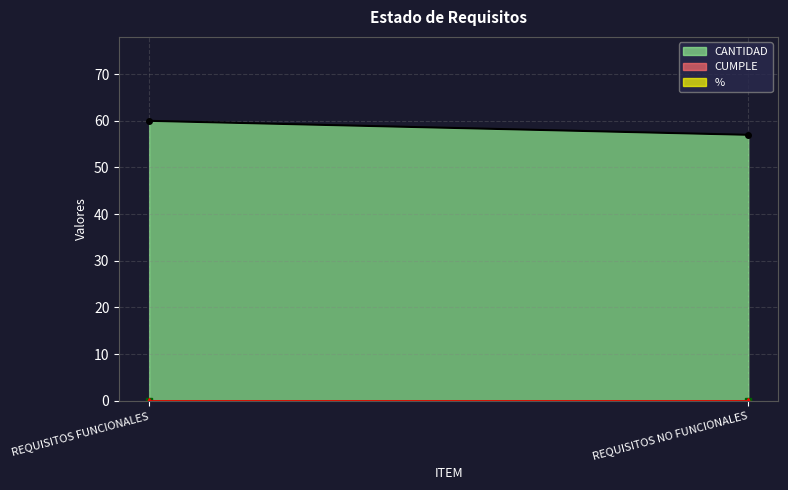

What is the average value of the CANTIDAD series?

58